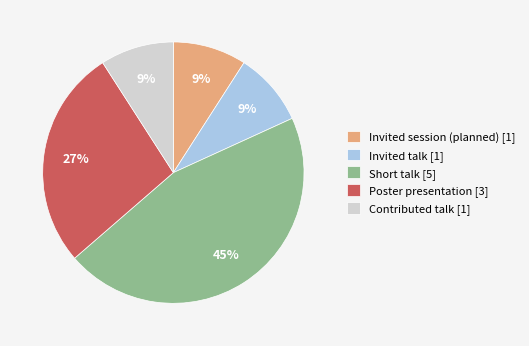

To the nearest percent, what is the average slice percentage?

20%